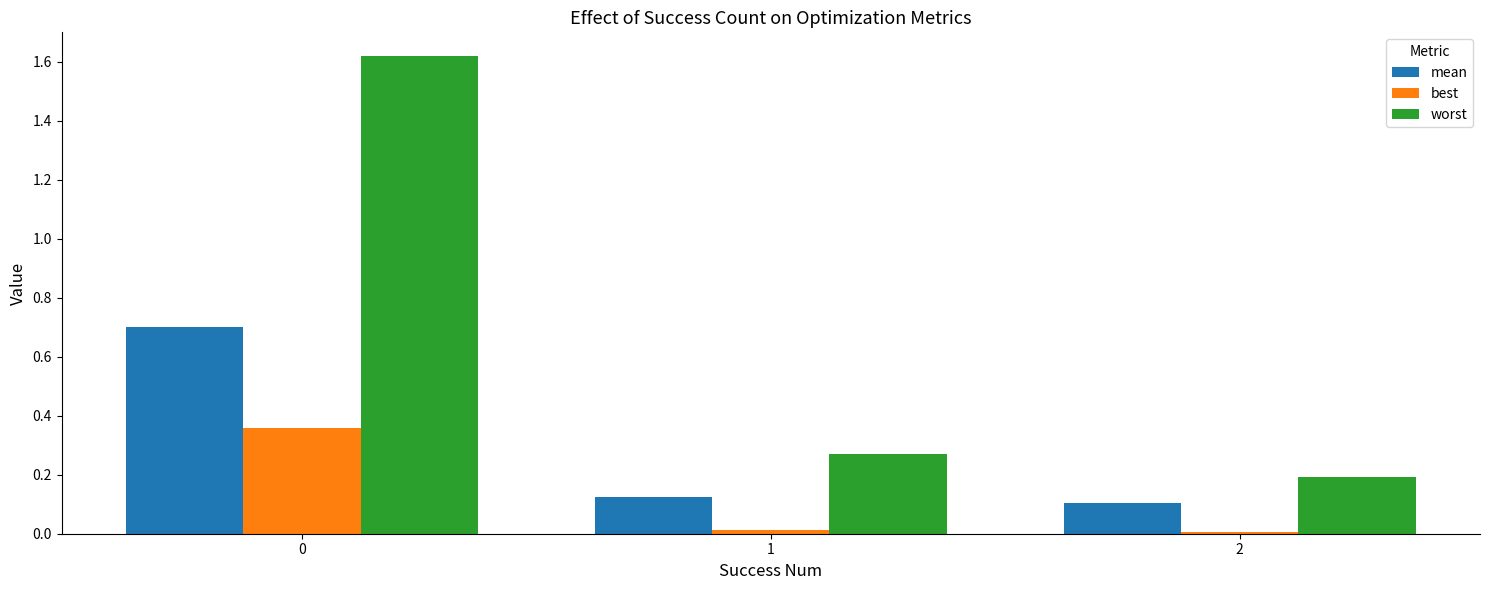

What is the sum of all worst values?

2.1